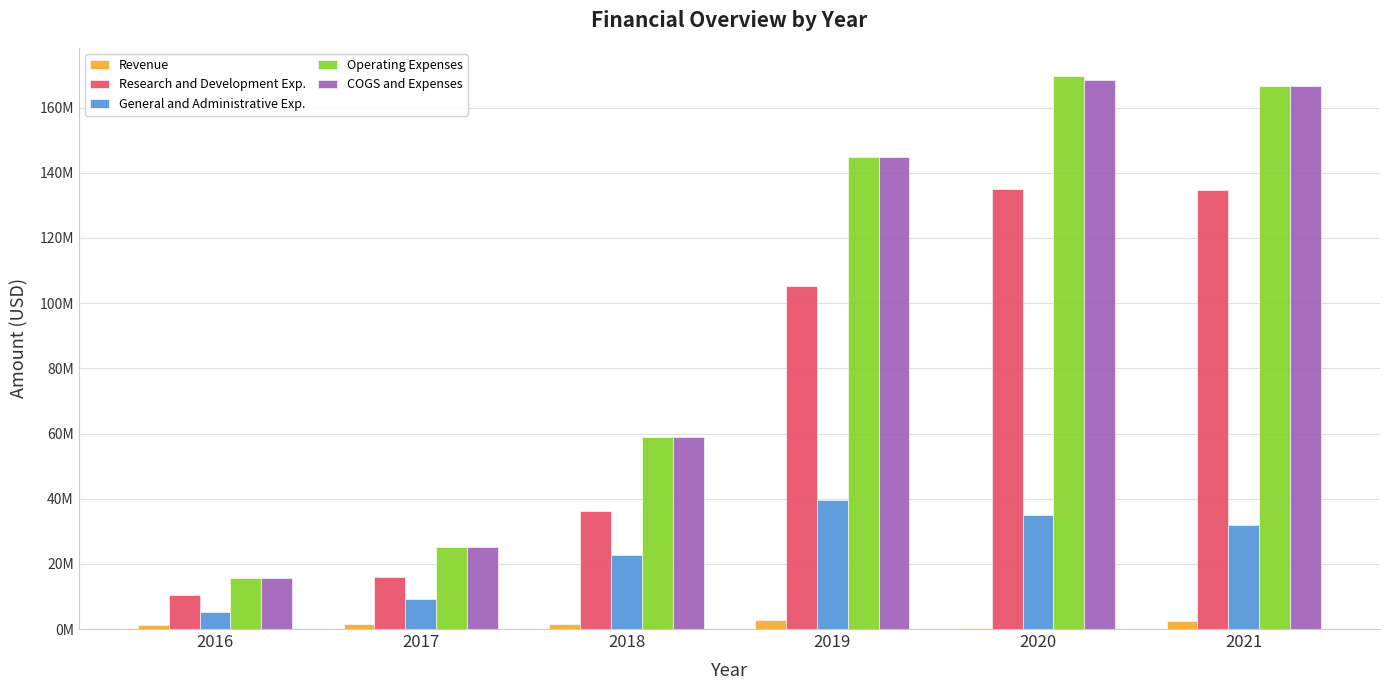

How many bars are there in each group?

5